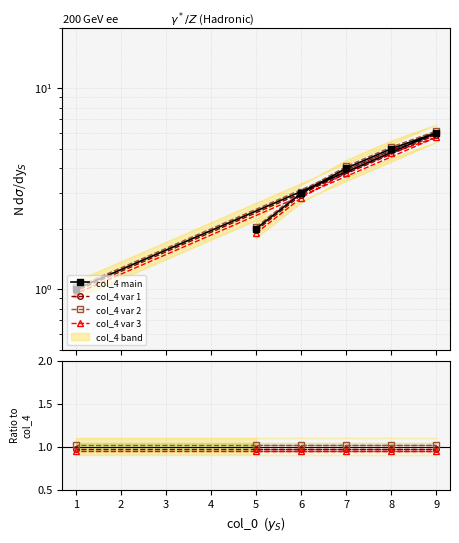

Reading left to right, extract all data points from this chart.

5=2	6=3	7=4	8=5	9=6	1=1